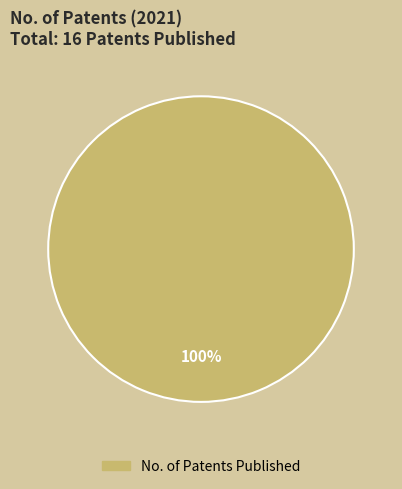

Is there a majority slice in this chart?

Yes